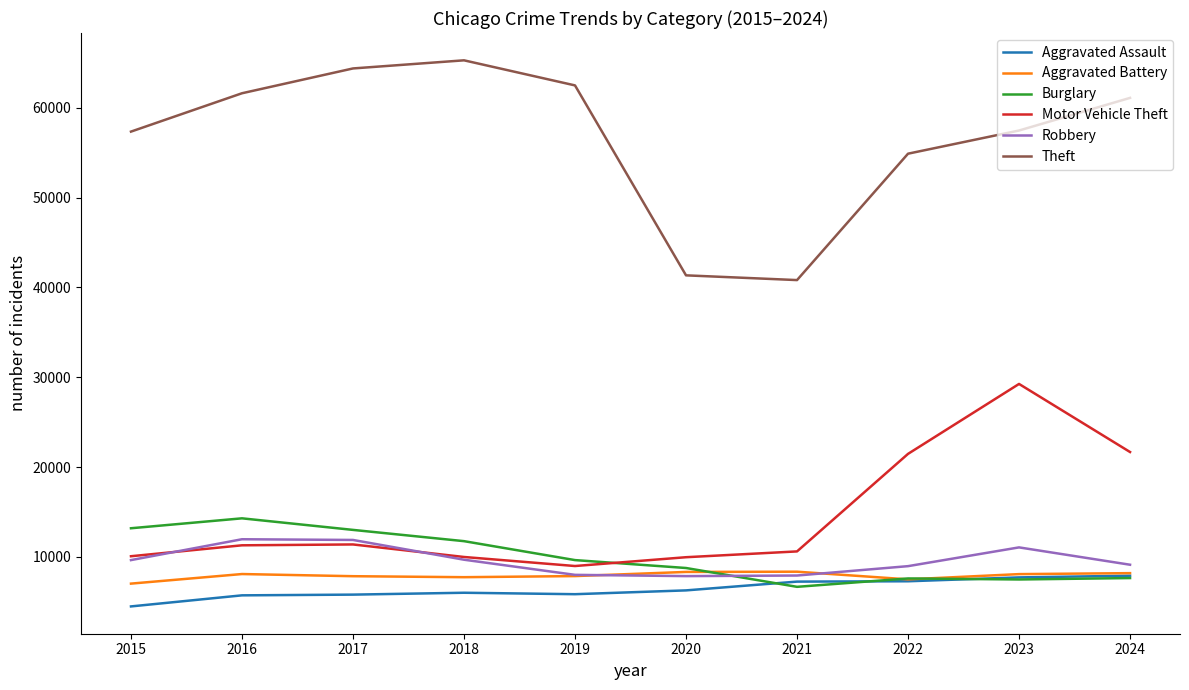

What are all the series names shown in the legend?

Aggravated Assault, Aggravated Battery, Burglary, Motor Vehicle Theft, Robbery, Theft